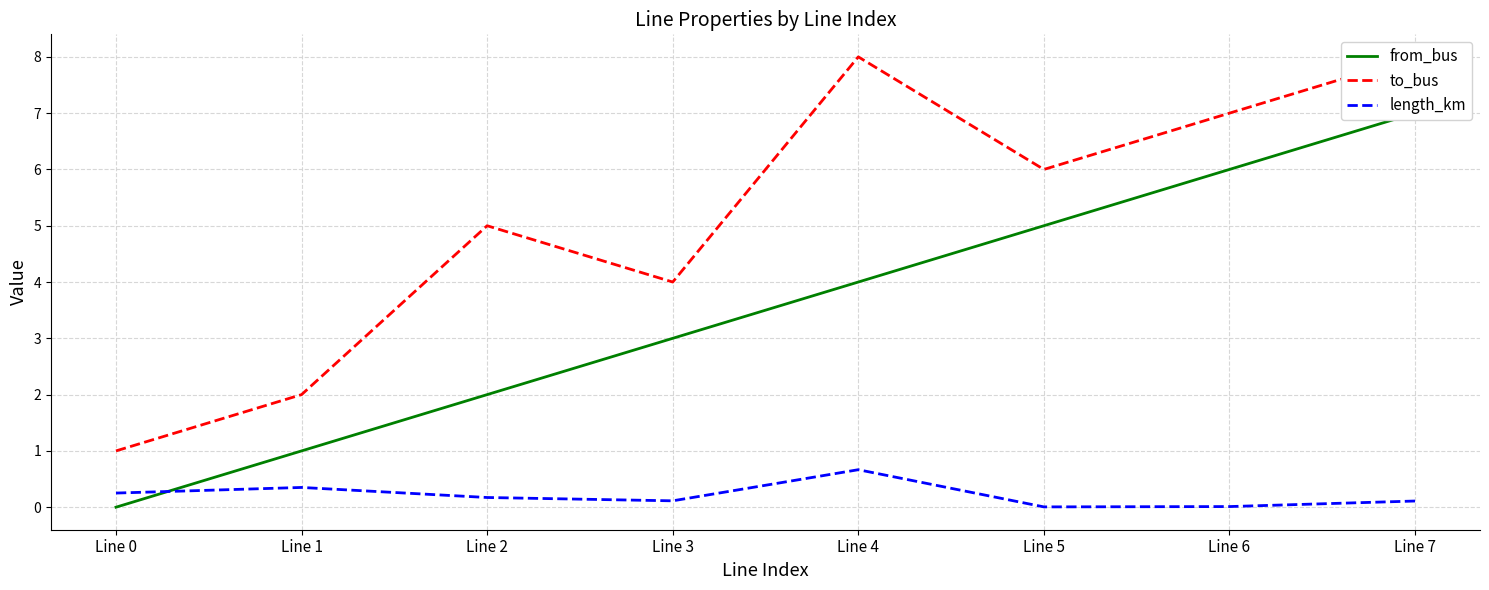

True or false: length_km has a value of 0.1 at Line 3.

True